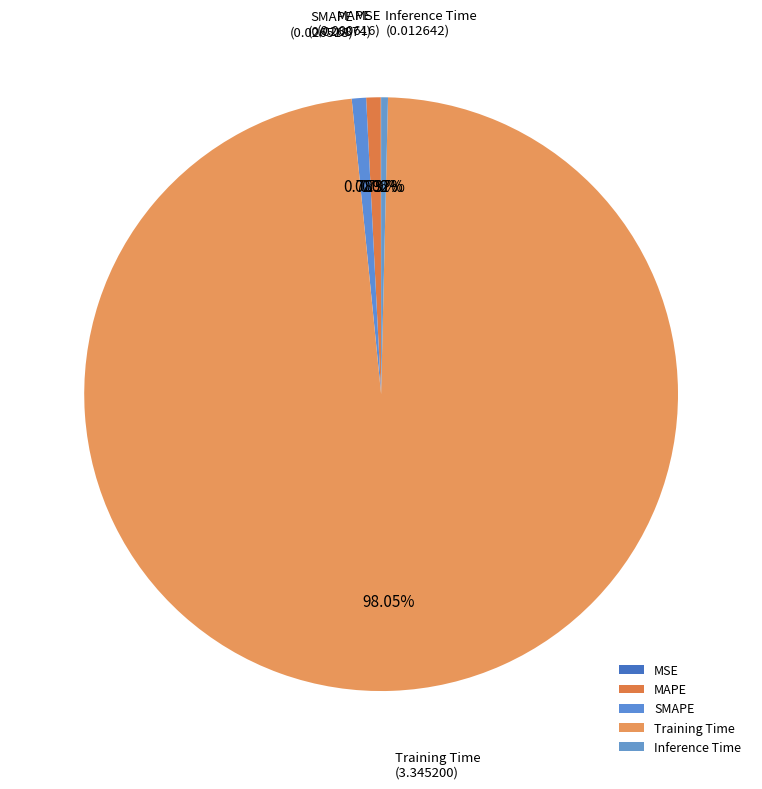

Do Inference Time and MAPE together represent more than half of the pie?

No